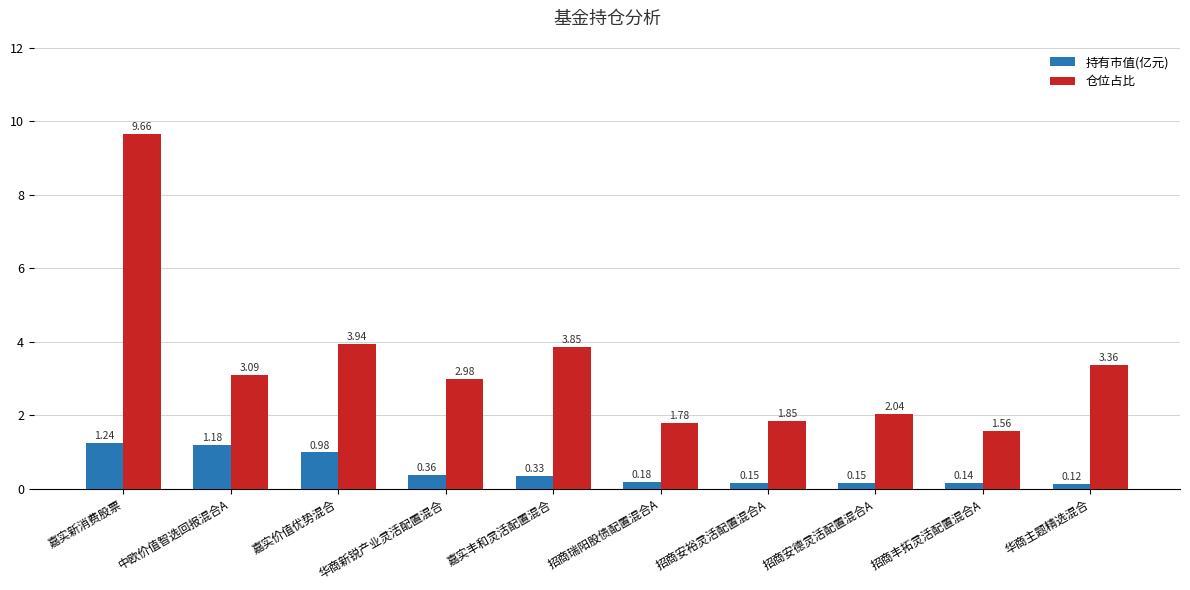

What is the approximate value of 仓位占比 at 嘉实新消费股票?

9.7